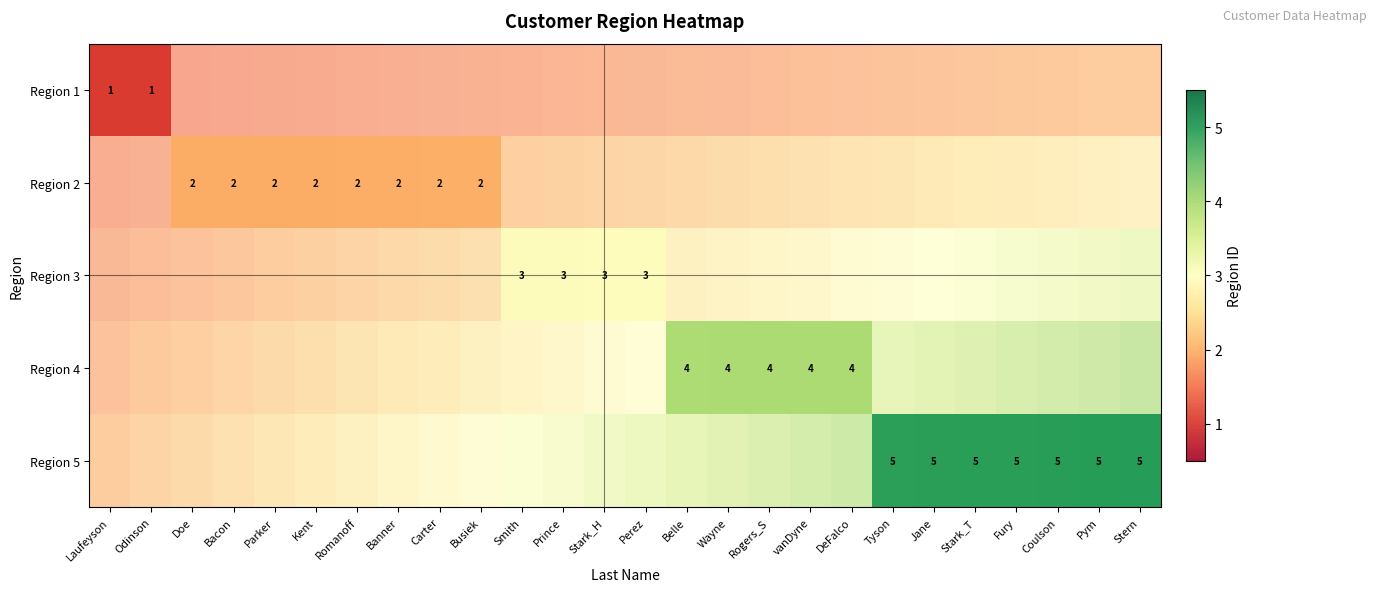

At which category does the chart reach its peak across all series?

Tyson